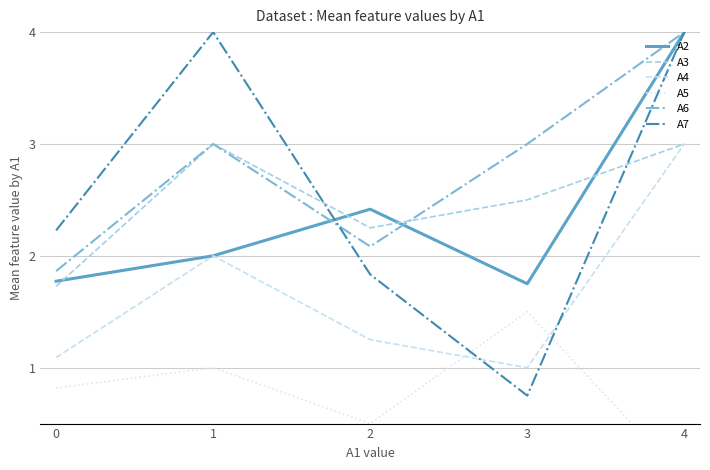

True or false: A2 has a value of 2.4 at 2.

True